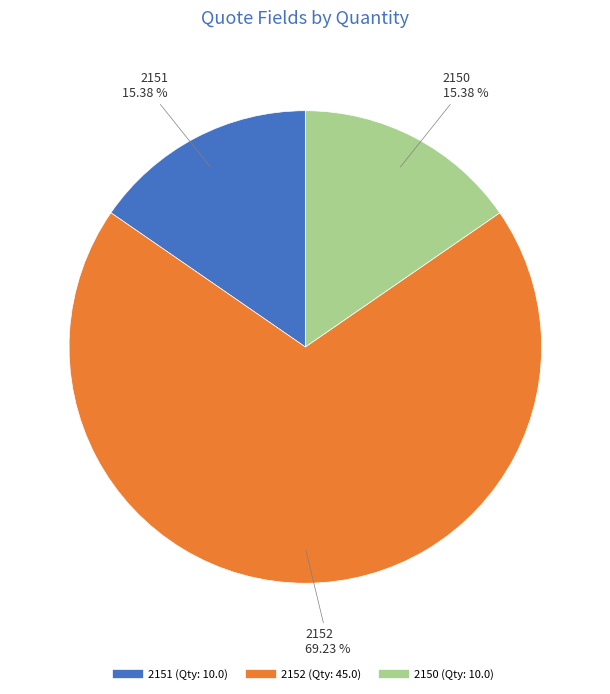

The 2152 slice represents 76% of the pie. True or false?

False